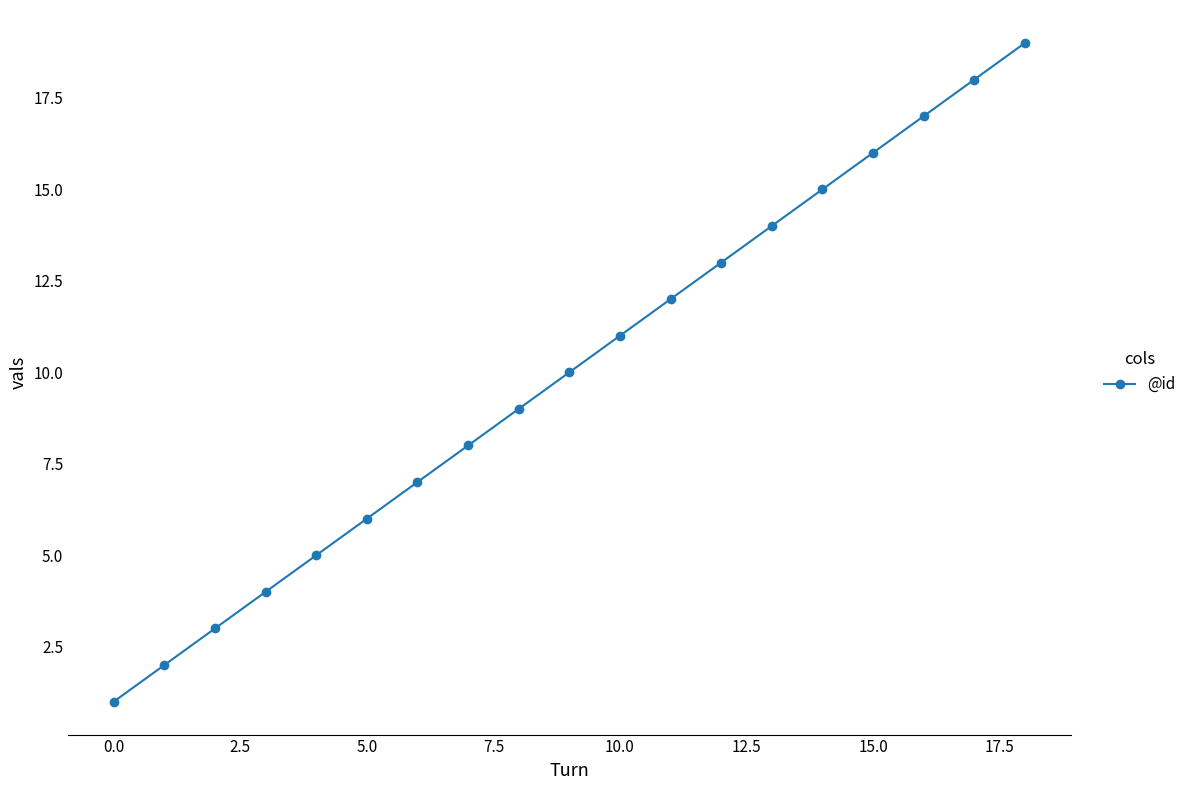

How many data points are less than 10?

9